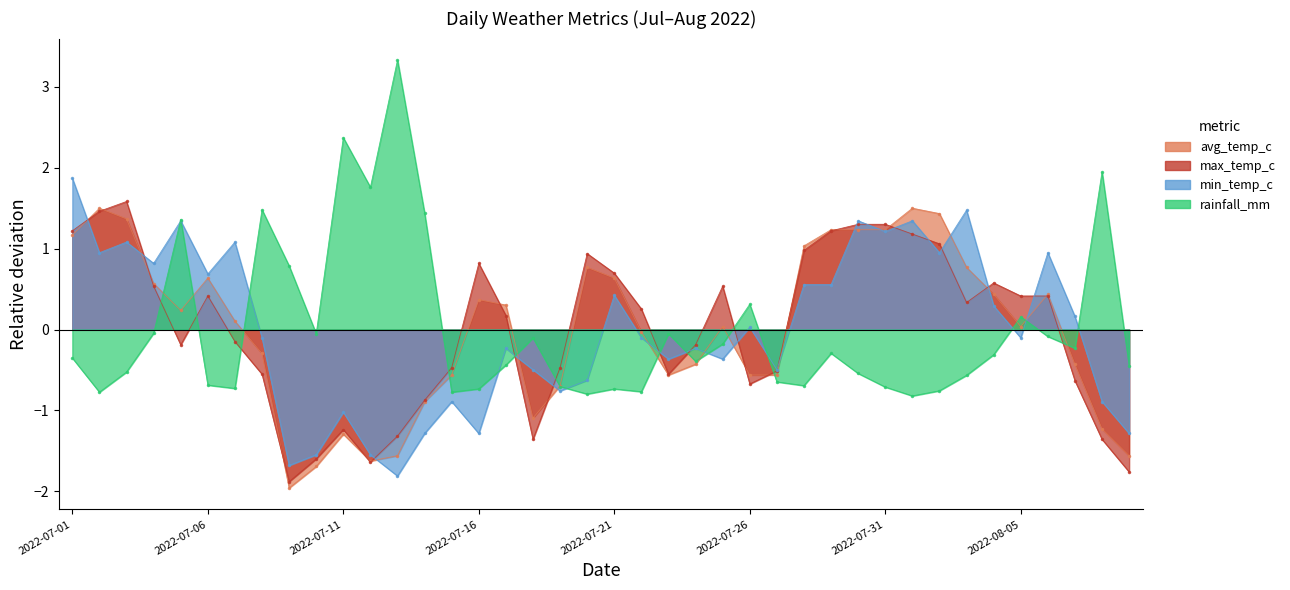

Rank the series by their maximum value, from highest to lowest.

rainfall_mm, min_temp_c, max_temp_c, avg_temp_c